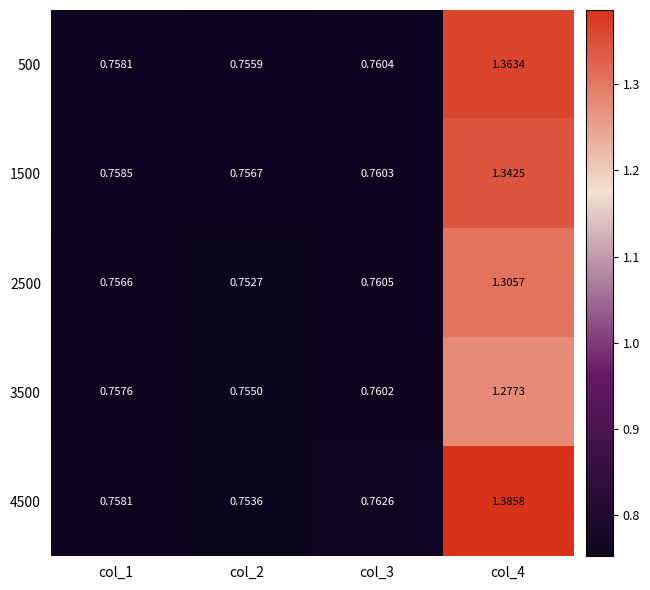

Is the value of 3500 at col_3 greater than the value of 2500 at col_1?

Yes